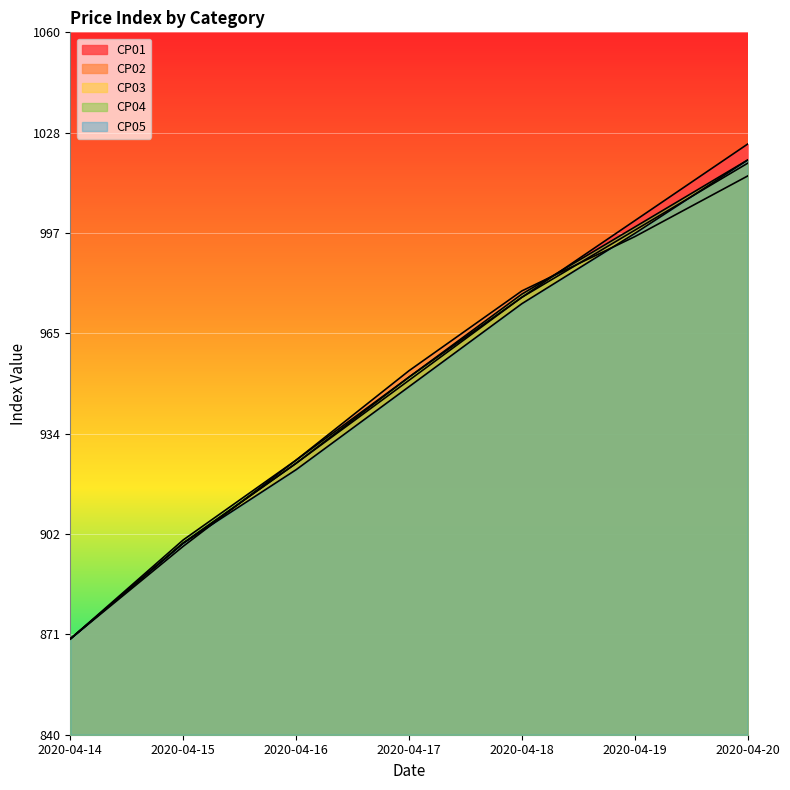

What is the value of the CP05 point at the 6th from the left?

997